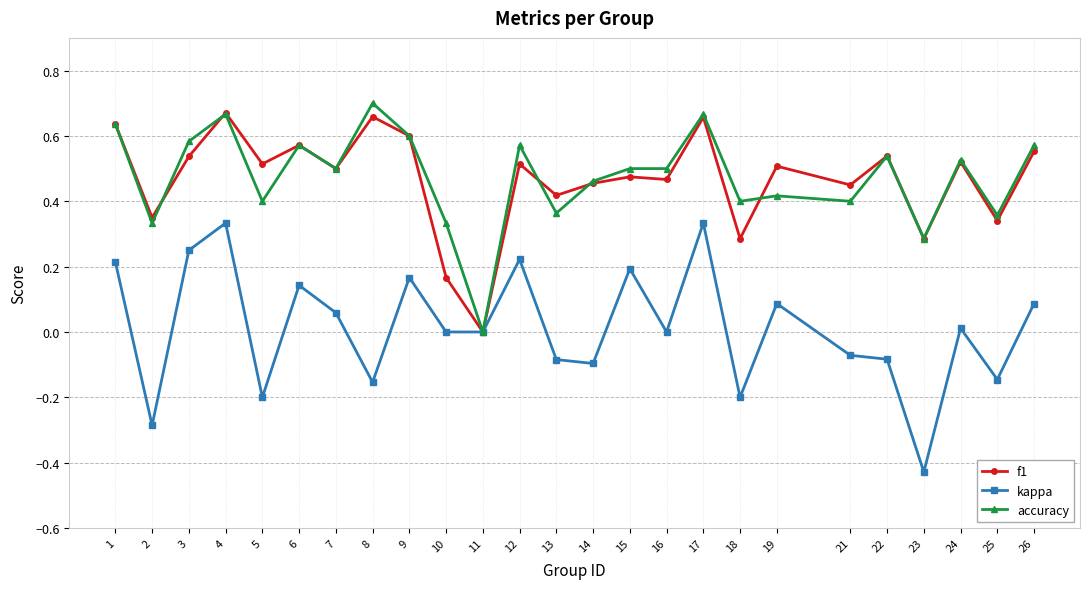

The kappa series shows -0.1 at 25. True or false?

True